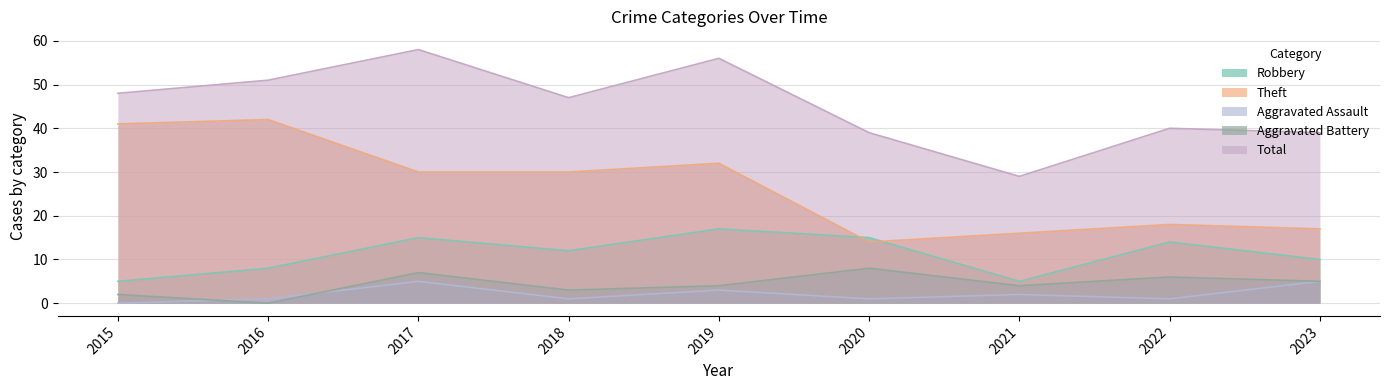

How many data points in Aggravated Assault are less than 1?

1